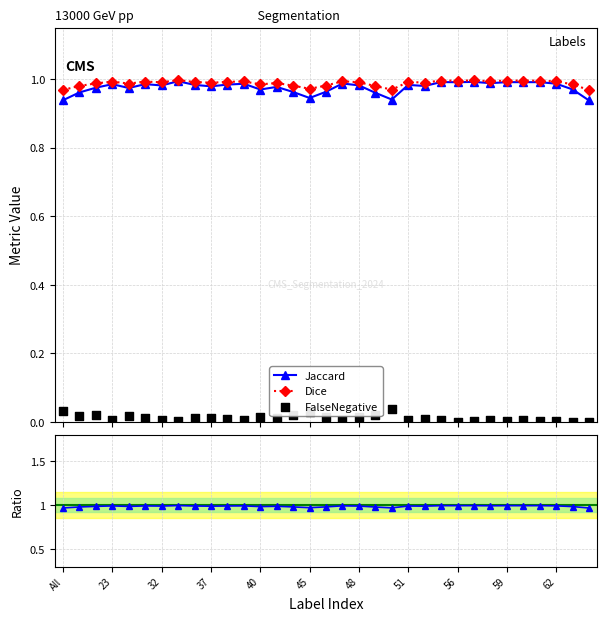

At how many categories does at least one series exceed 0?

33